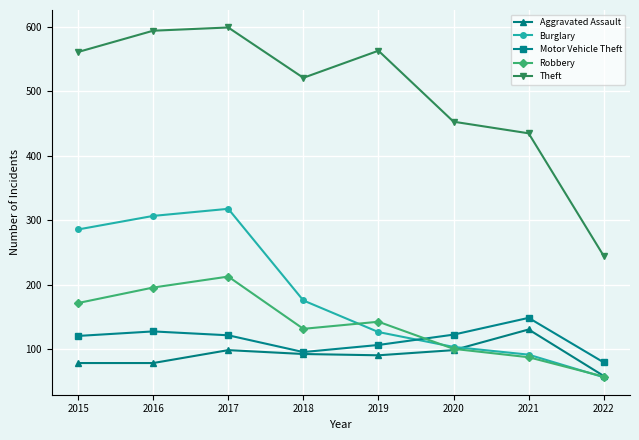

Where do Aggravated Assault and Burglary first cross each other?

2020 and 2021